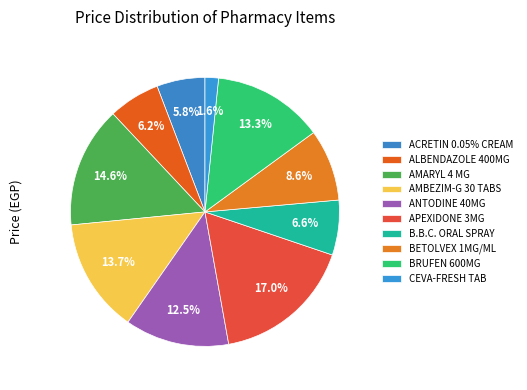

What is the change in value from ACRETIN 0.05% CREAM to AMBEZIM-G 30 TABS?

+59